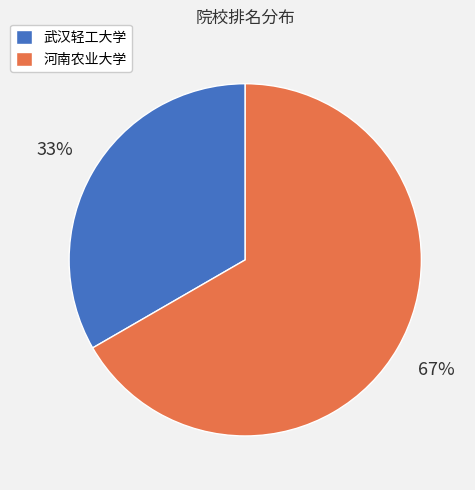

How many slices are in this pie chart?

2